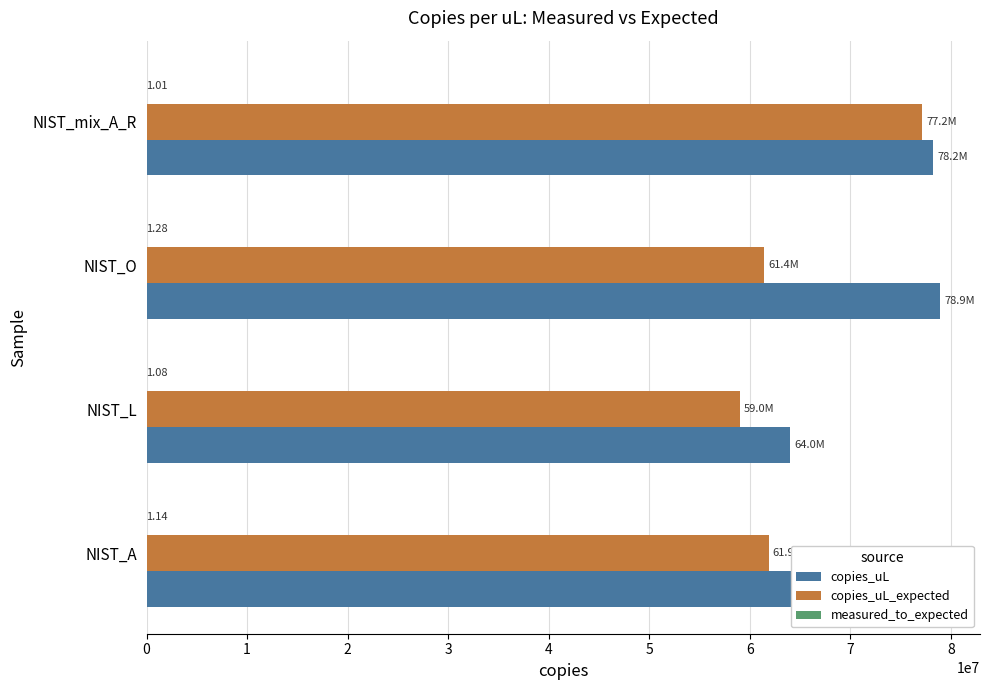

Between NIST_L and NIST_O, which series saw the biggest shift?

copies_uL